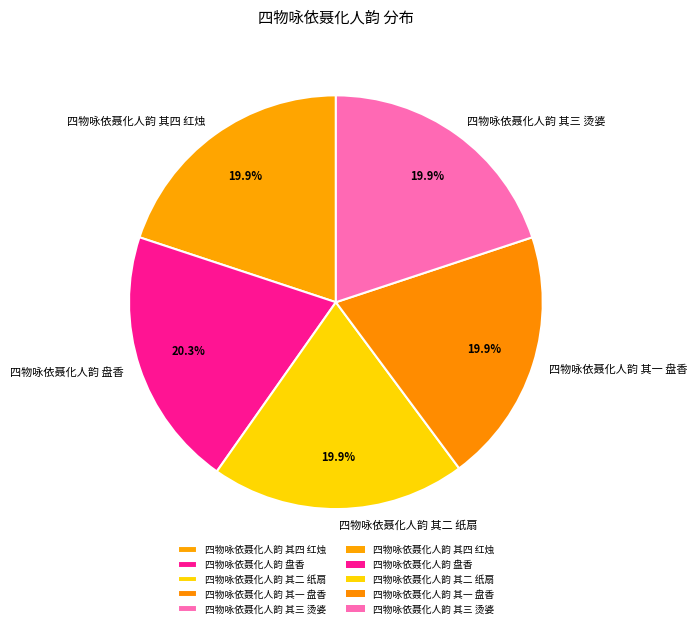

Is 四物咏依聂化人韵 其三 烫婆 the majority of the pie?

No